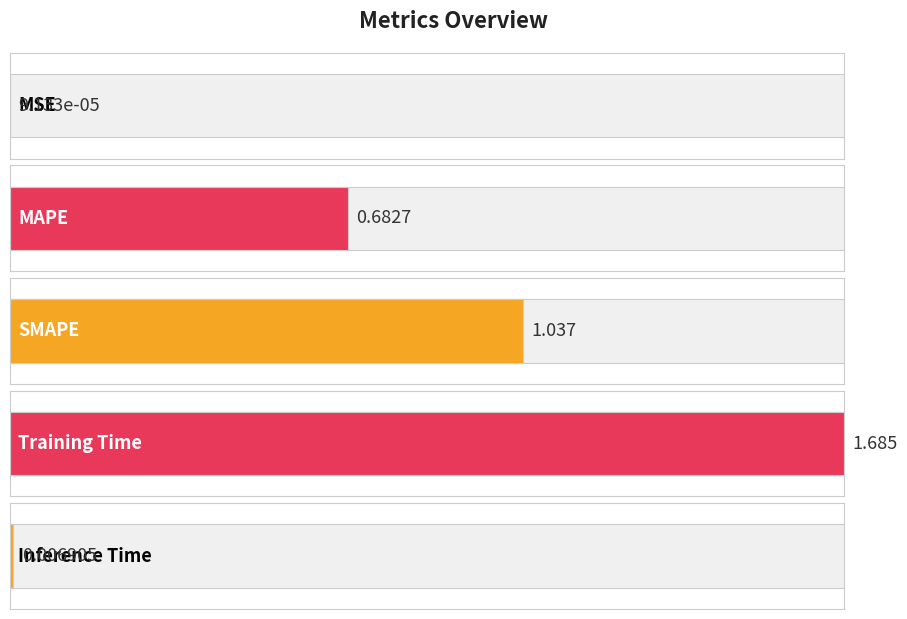

The chart shows a value of 0.0 at Inference Time. True or false?

False